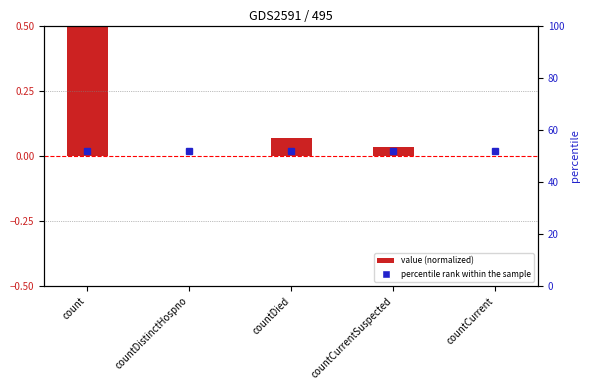

Which category has the highest value across all series?

count